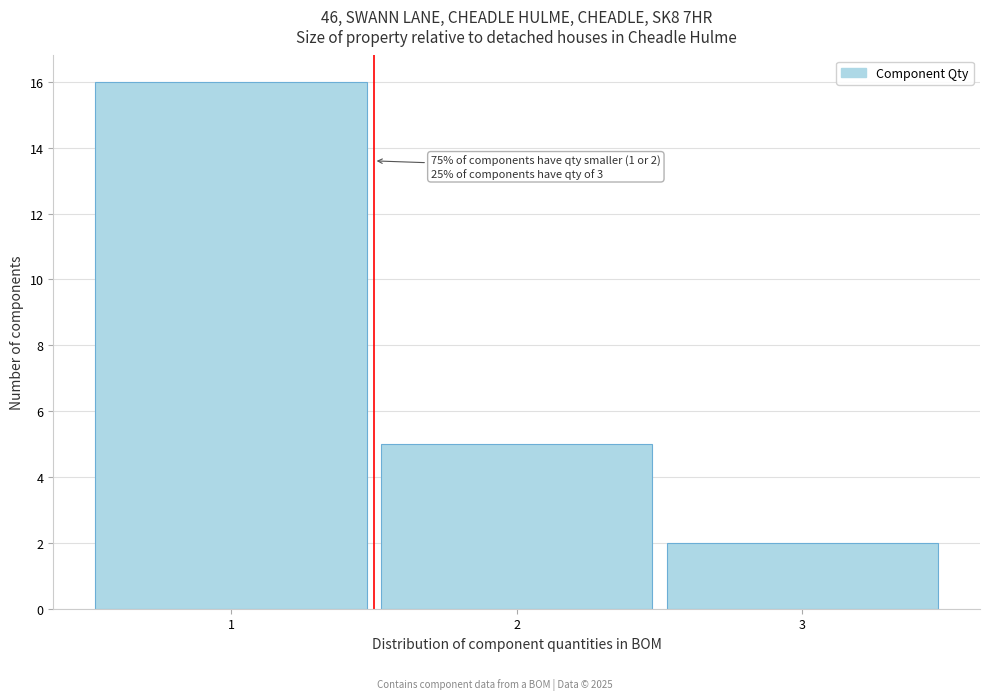

Over which range of the x-axis is the bar tallest?

0.5 to 1.5